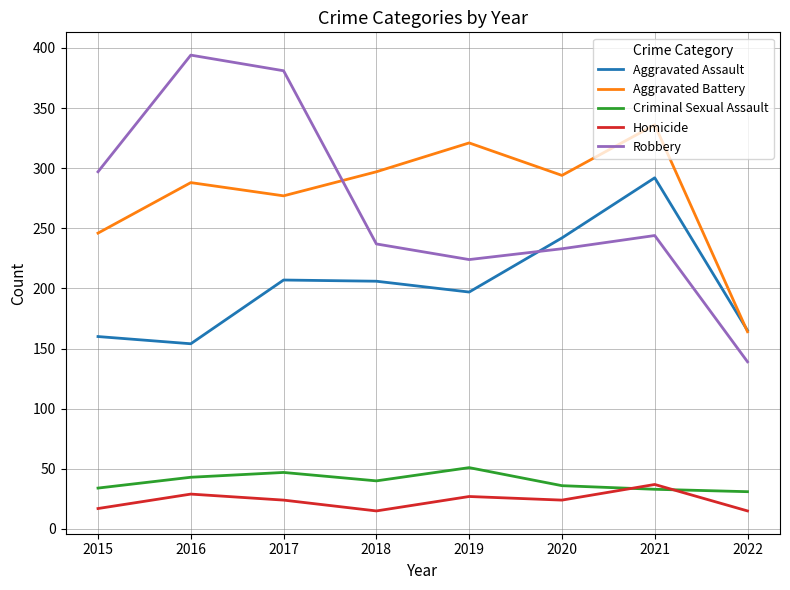

Rank the series by their maximum value, from highest to lowest.

Robbery, Aggravated Battery, Aggravated Assault, Criminal Sexual Assault, Homicide